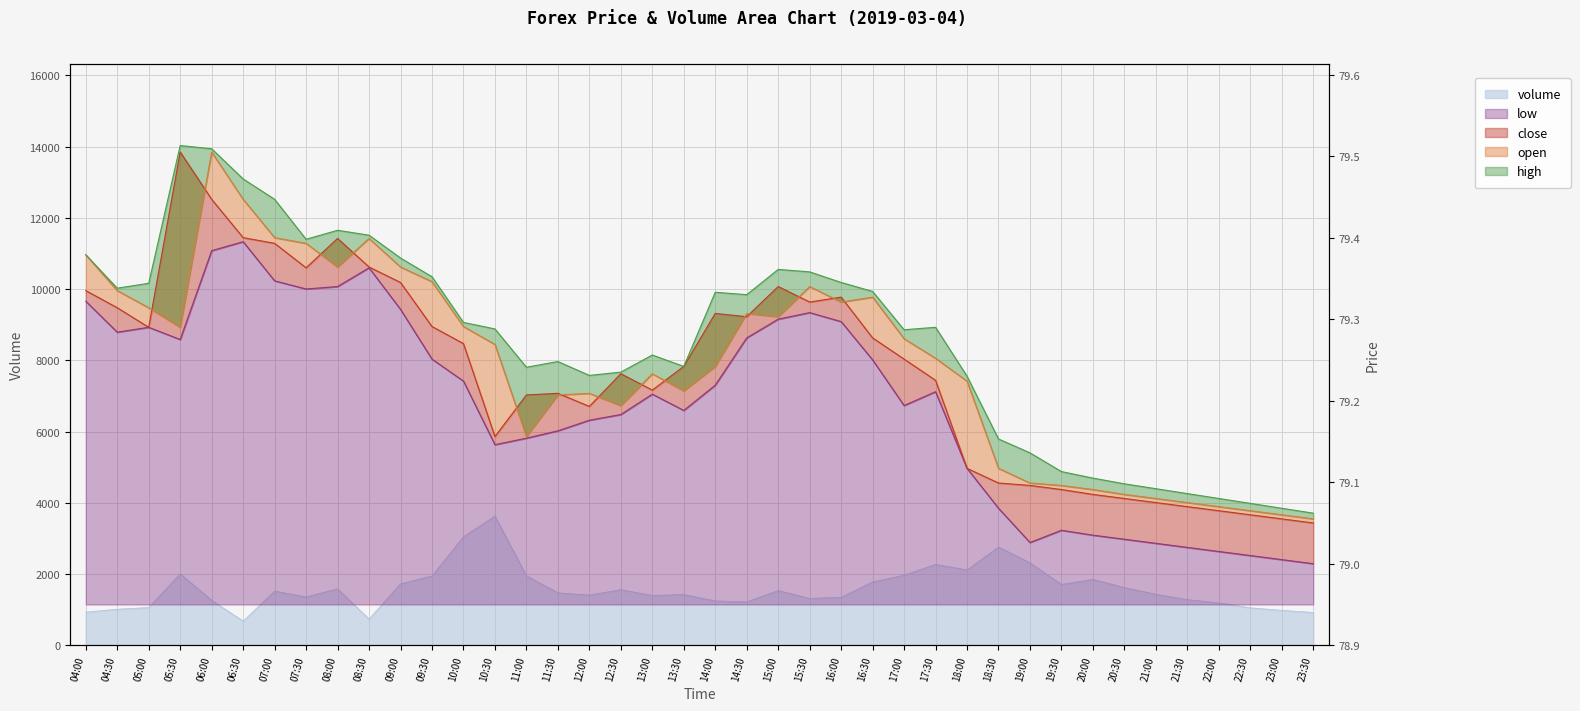

What are all the series names shown in the legend?

volume, open, high, low, close